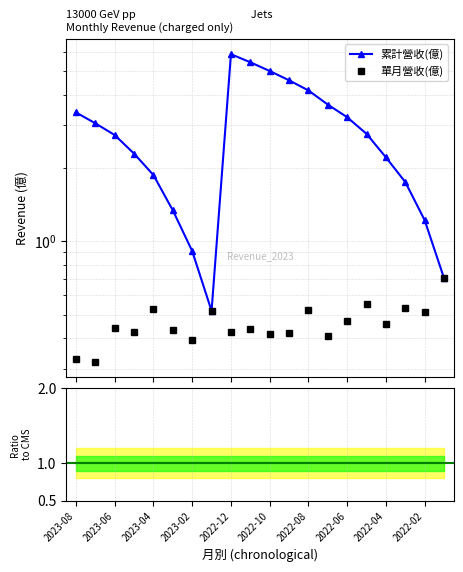

Reading left to right, transcribe all the data shown in this chart.

累計營收(億): 3.4	3.0	2.7	2.3	1.9	1.3	0.9	0.5	5.9	5.4	5.0	4.6	4.2	3.6	3.2	2.8	2.2	1.8	1.2	0.7
單月營收(億): 0.3	0.3	0.4	0.4	0.5	0.4	0.4	0.5	0.4	0.4	0.4	0.4	0.5	0.4	0.5	0.6	0.5	0.5	0.5	0.7